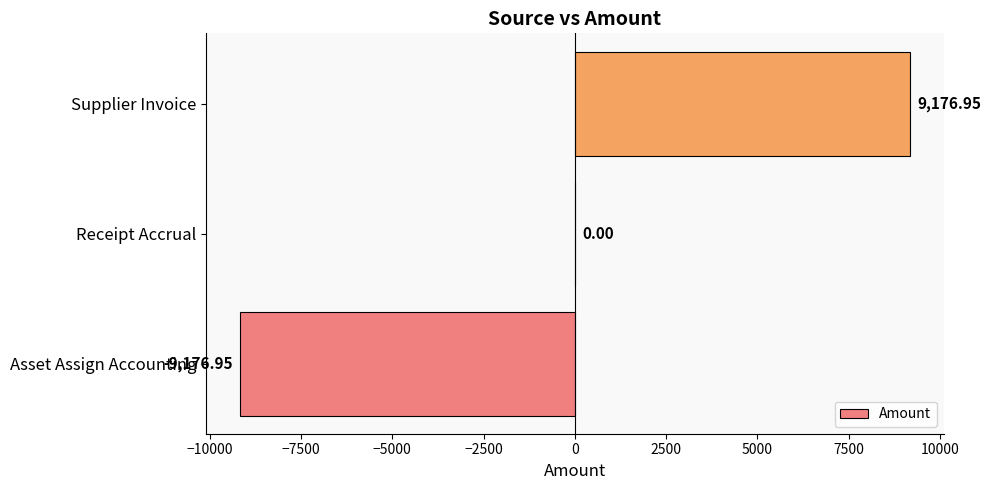

How many series are shown in this chart?

1